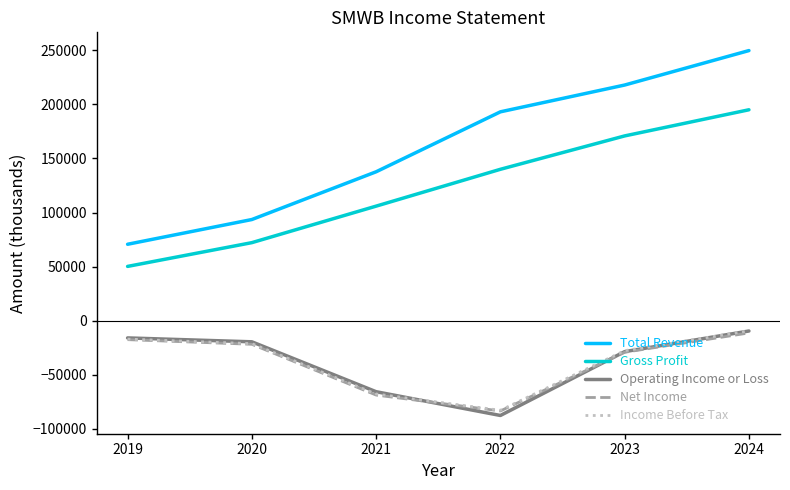

True or false: Income Before Tax and Total Revenue cross at least once.

False